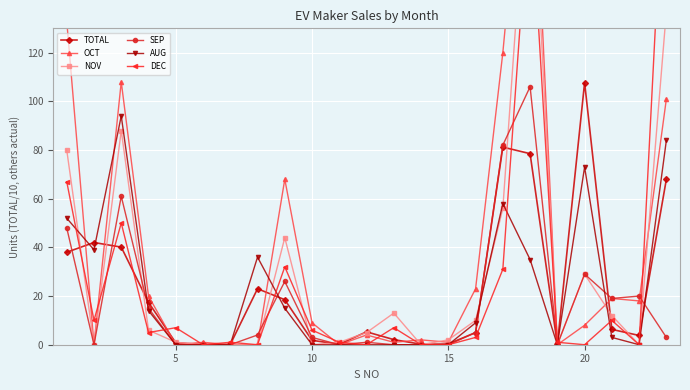

How many data points in OCT are less than 8?

11